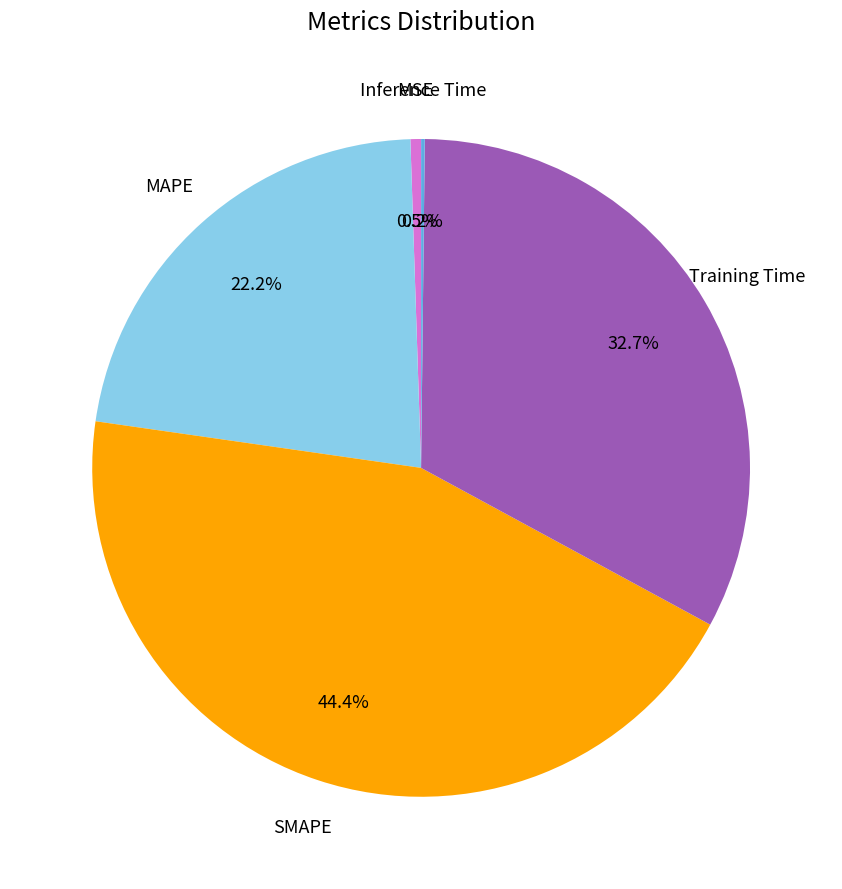

Is there a majority slice in this chart?

No